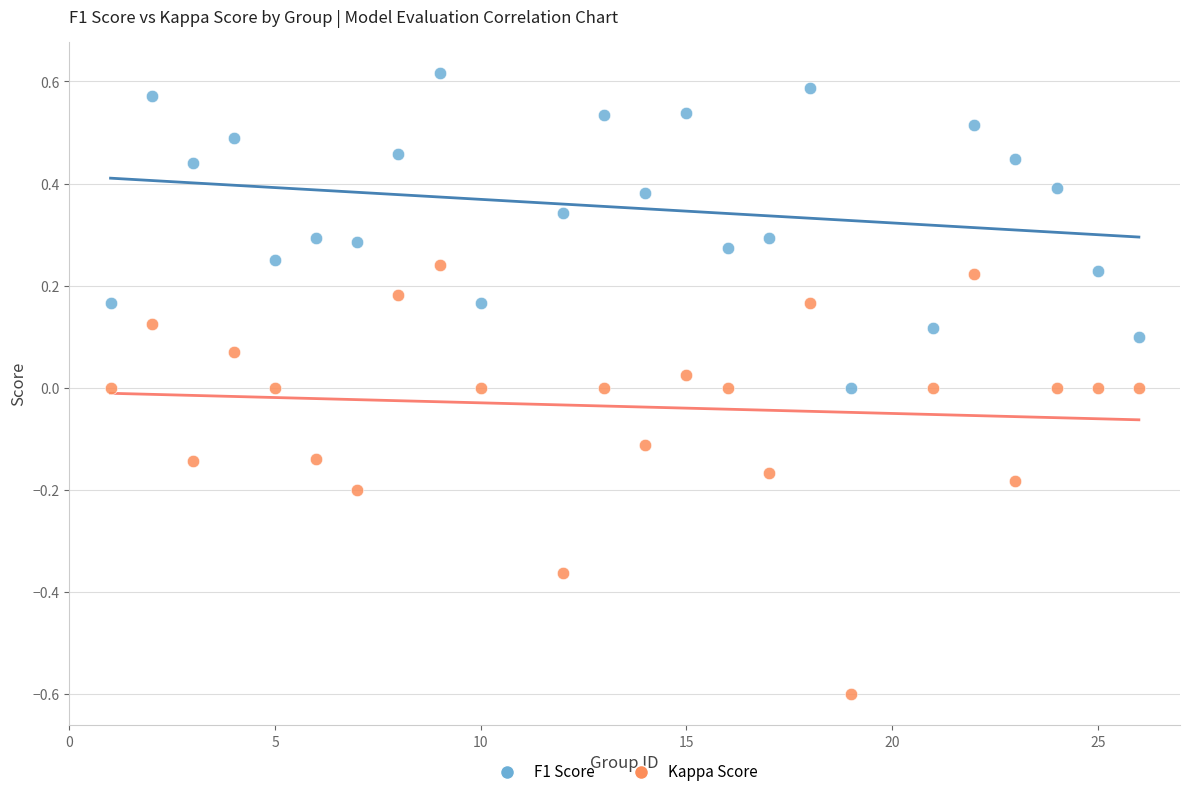

Which series contains the lowest Y value?

Kappa Score